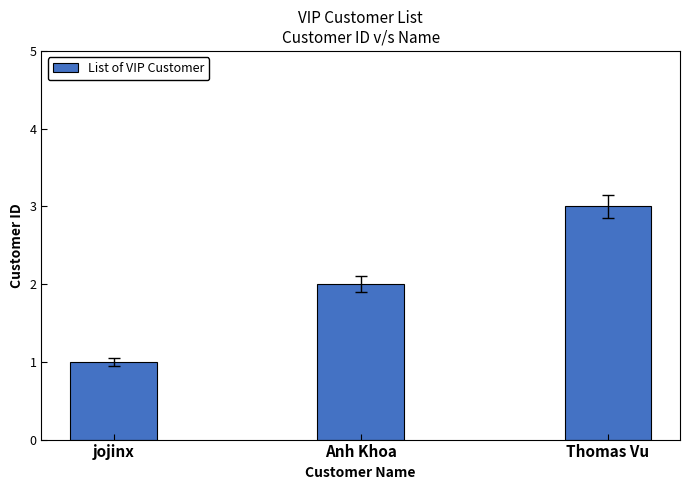

What is the change in value from jojinx to Thomas Vu?

+2